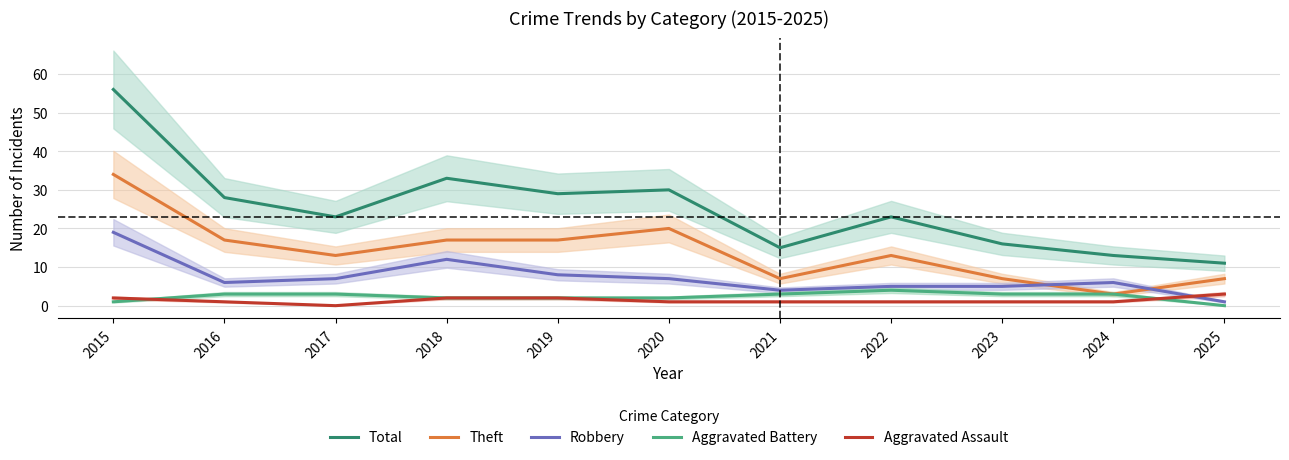

The Aggravated Battery series shows 2 at 2022. True or false?

False